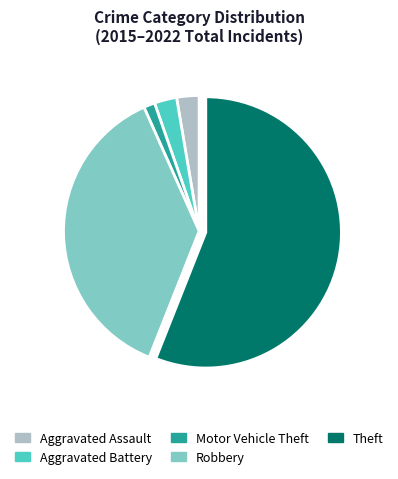

Which category has the biggest portion of the pie?

Theft